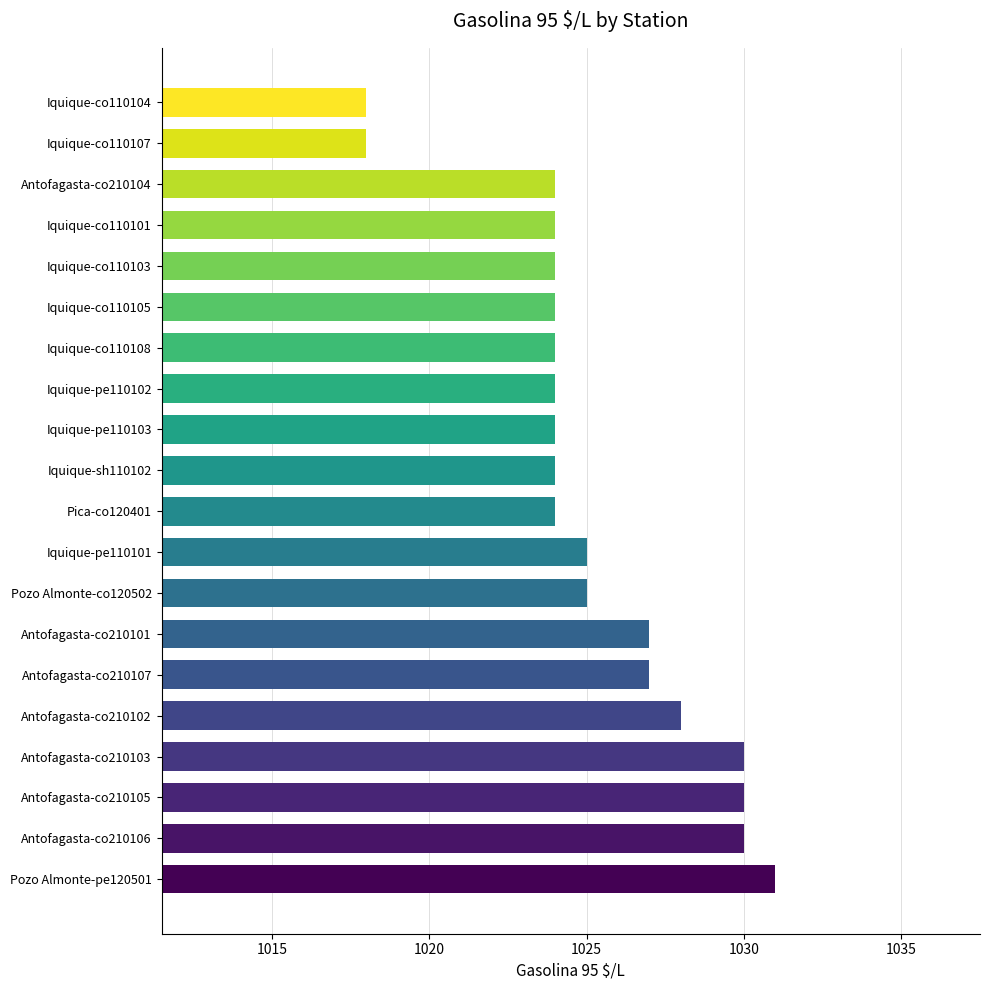

What is the ratio of the value at Iquique-co110105 to the value at Iquique-pe110101?

1.0